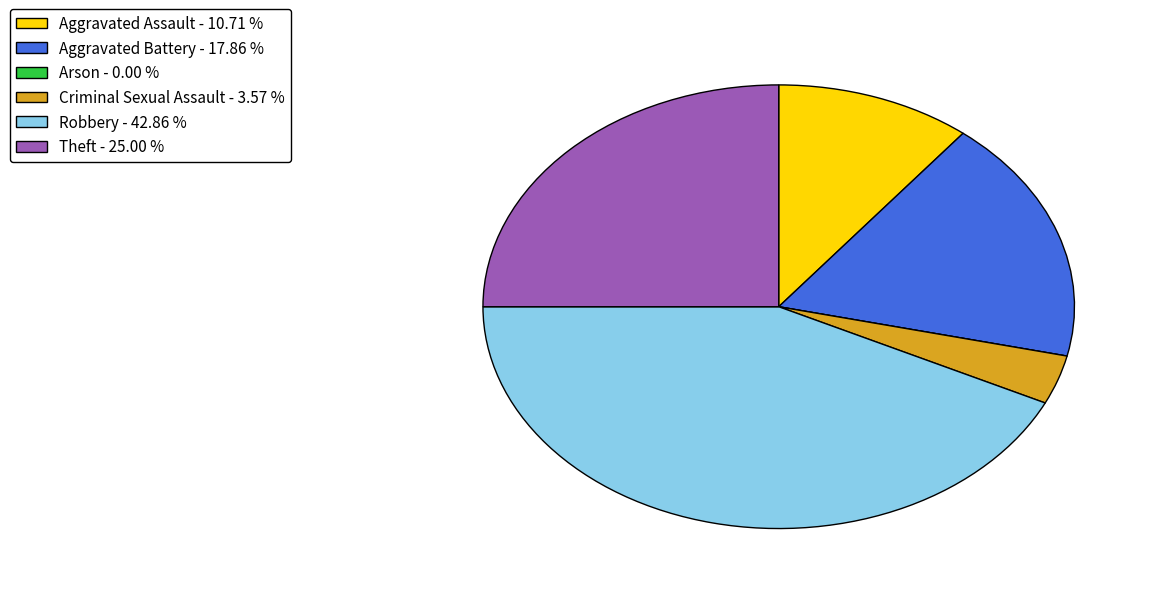

Is Aggravated Assault the majority of the pie?

No